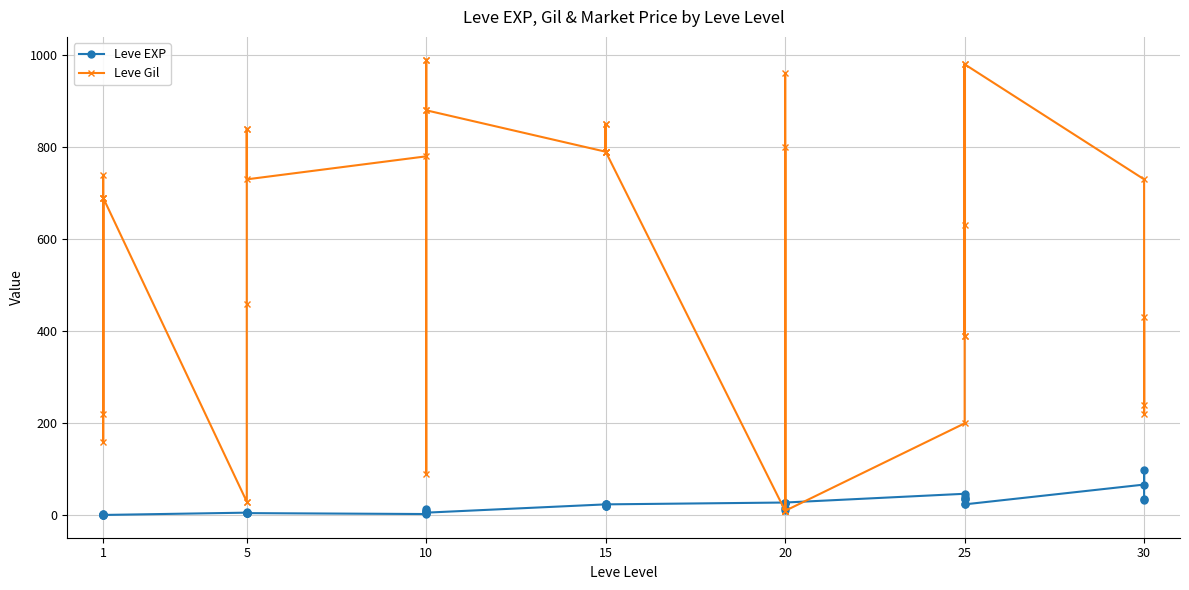

What is the value of the Leve Gil point at the 40th from the left?

240